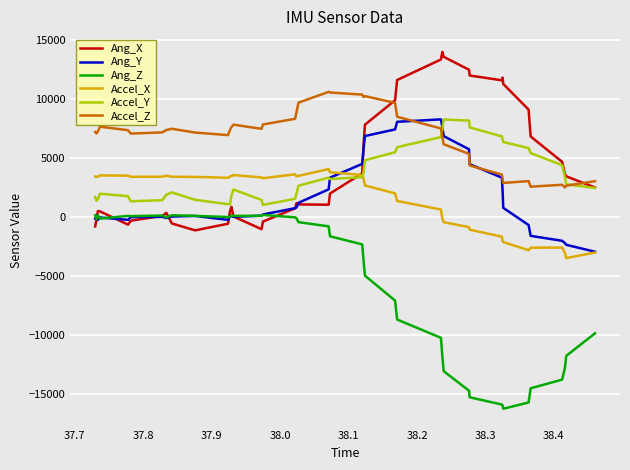

True or false: Ang_Z and Accel_Z intersect in this chart.

False